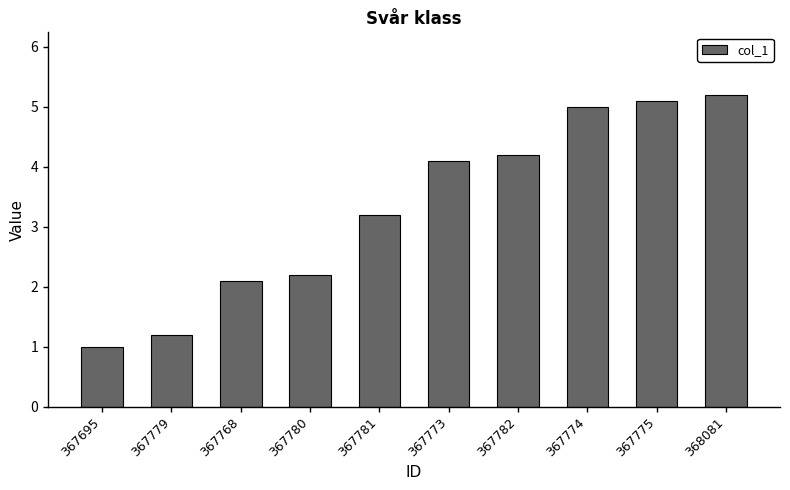

Are the bars horizontal?

No